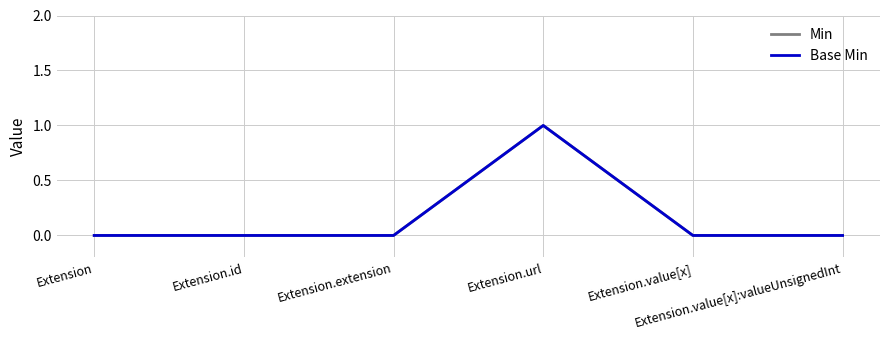

True or false: Base Min has more than 2 interior local peaks.

False